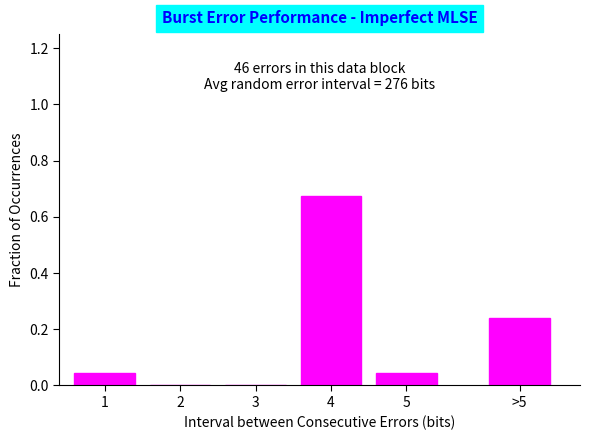

Which has a higher value, 2 or 5?

5